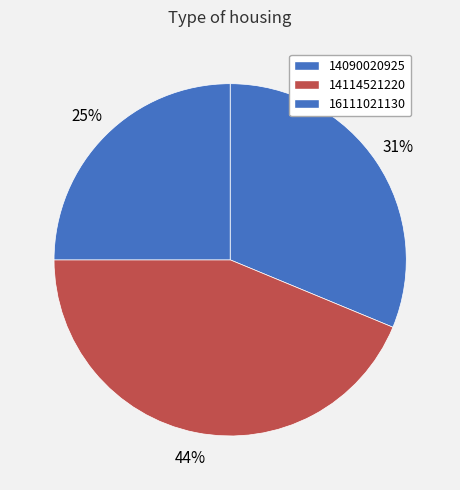

What is the smallest slice in the pie chart?

16111021130